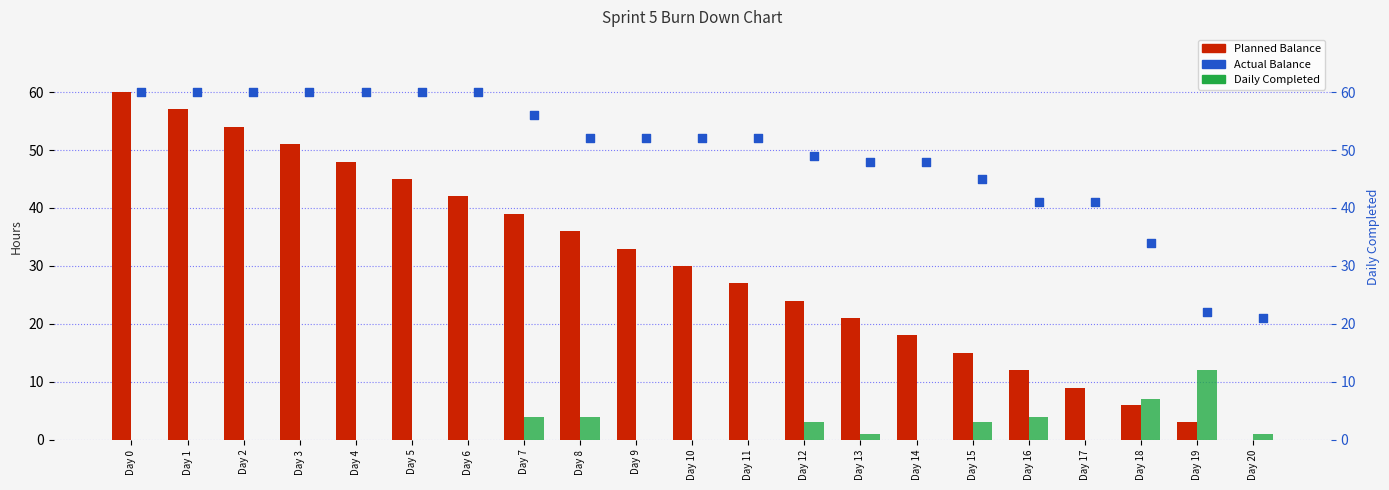

What are all the series names shown in the legend?

Planned Balance, Daily Completed, Actual Balance